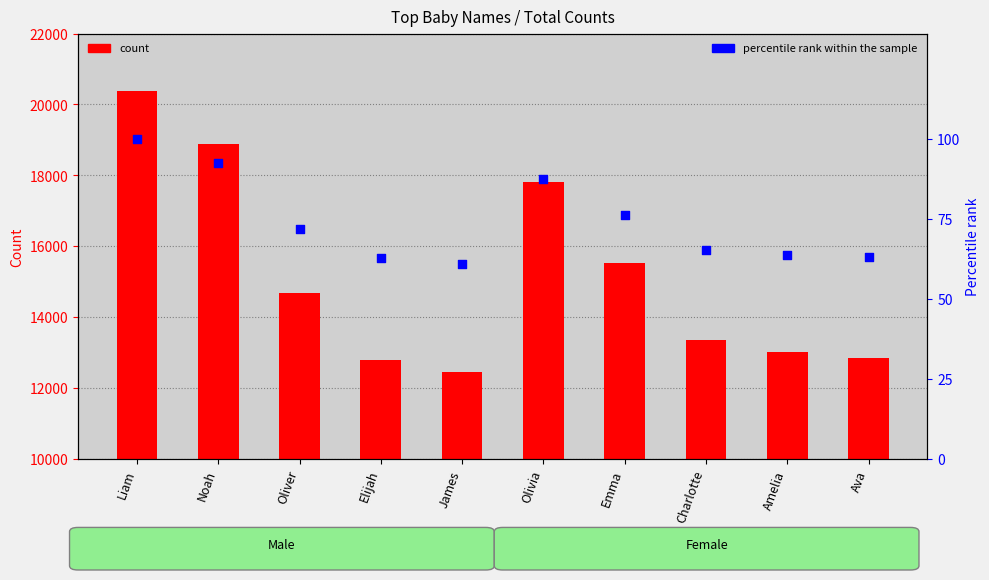

Which series has the largest total across all categories?

Total